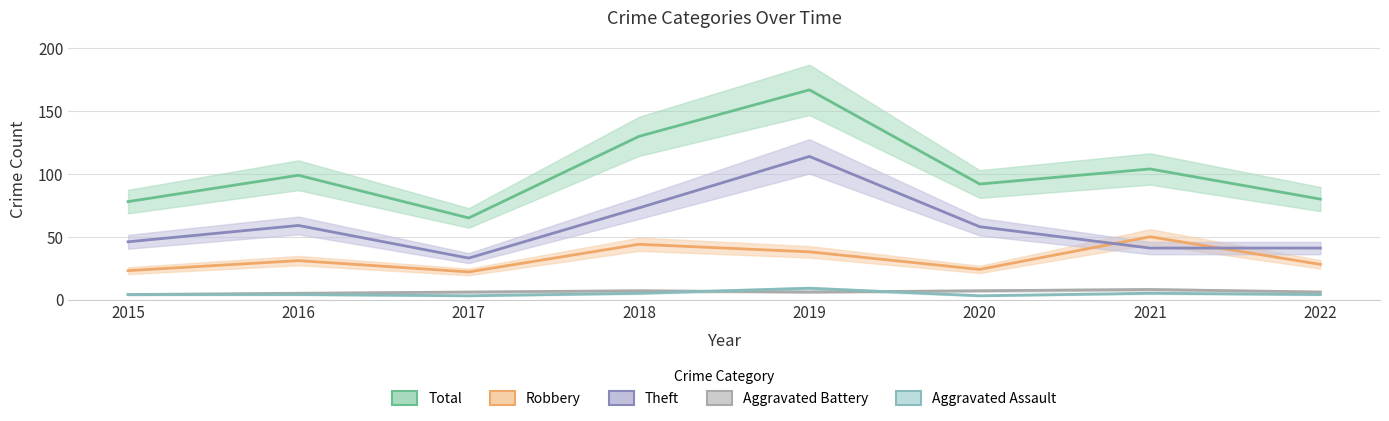

At which category is the sum across all series the highest?

2019